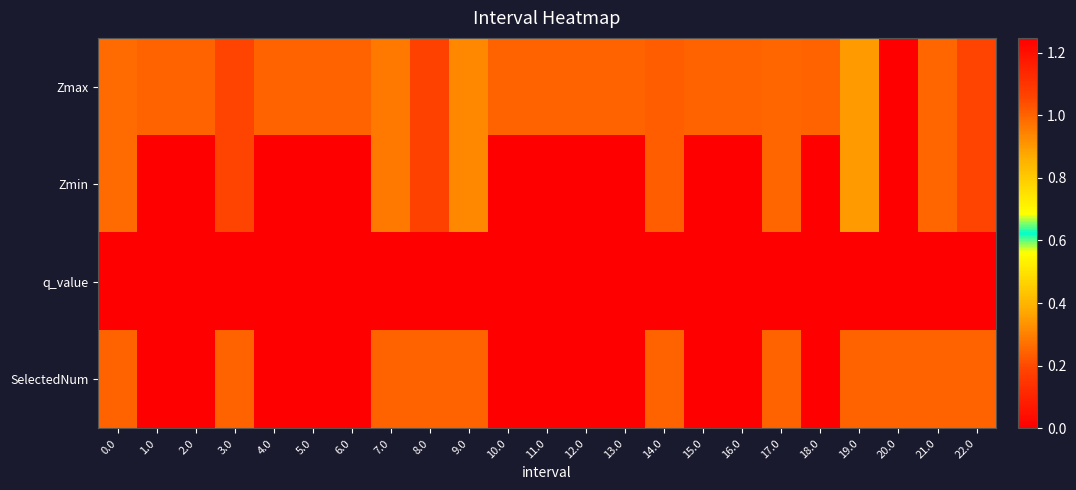

What is the total value across all series at 13.0?

1.0